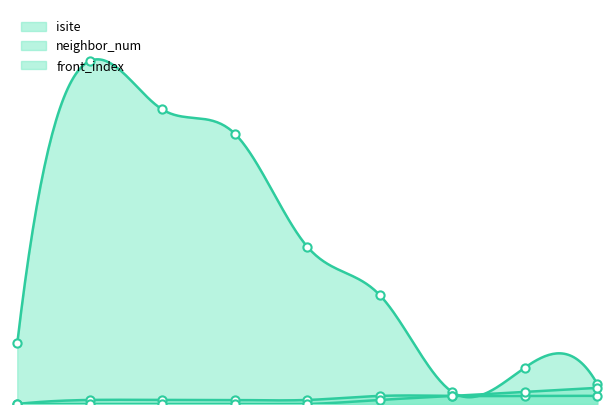

Which series contains the highest Y value?

isite